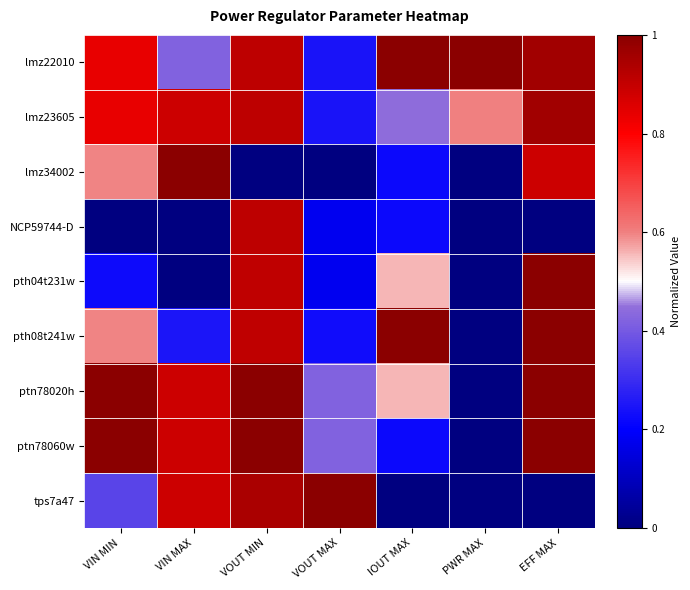

What is the total value across all series at VIN MAX?

5.2